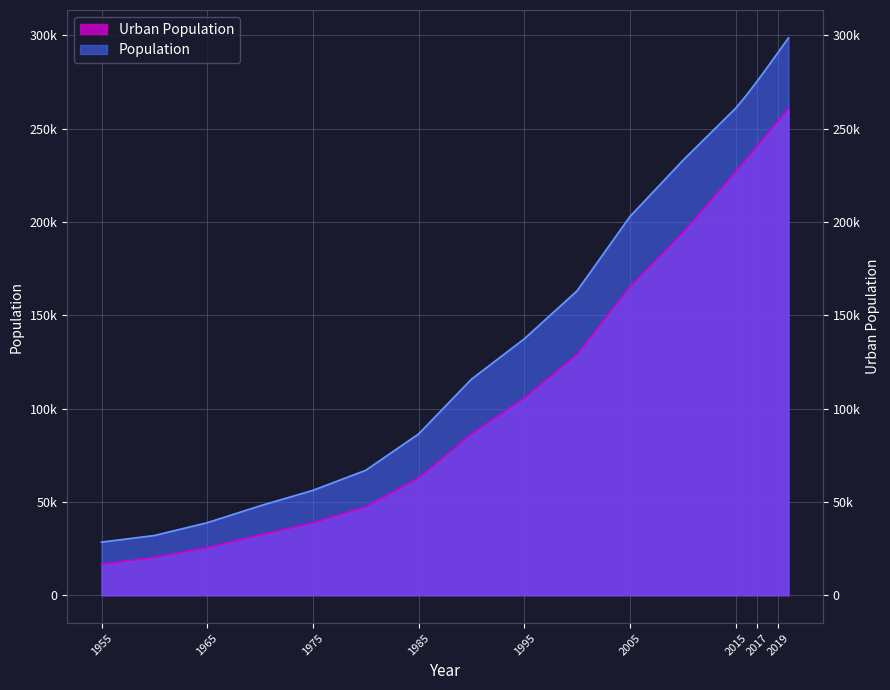

Where does the Population series first go above 163165?

2005